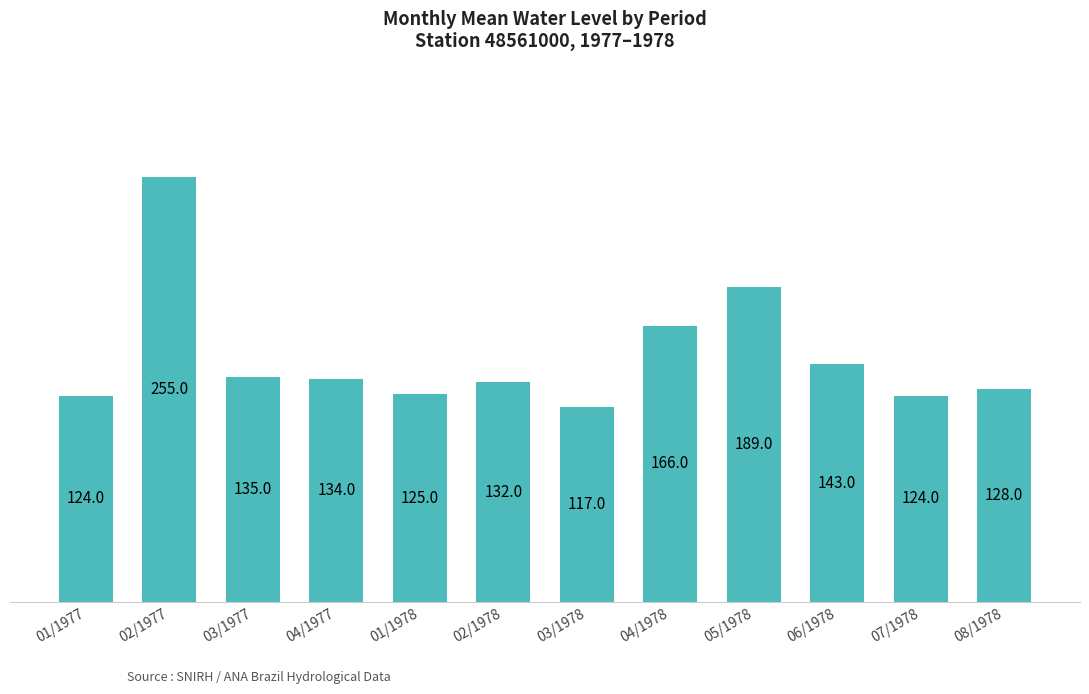

How many data points does each series have?

12